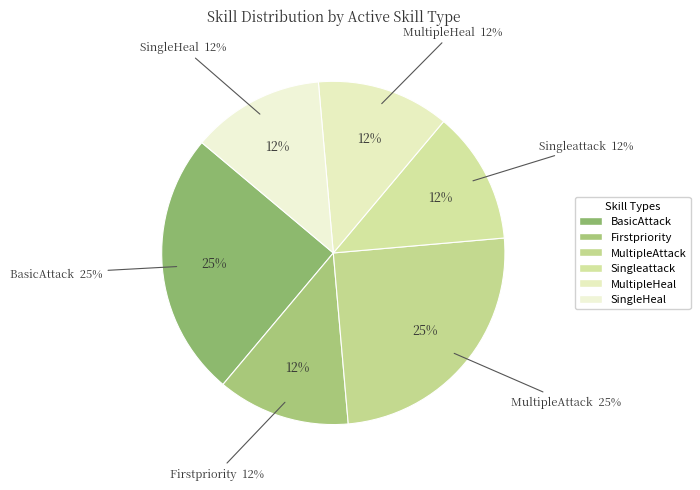

Count the number of slices in the pie.

8